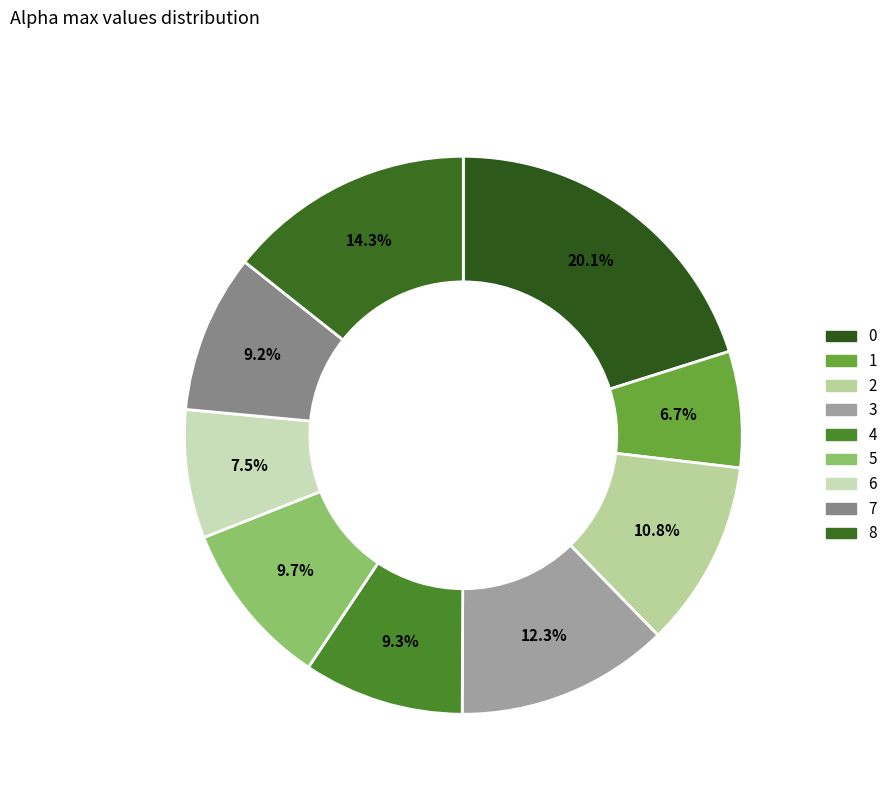

How many segments does this pie chart have?

9